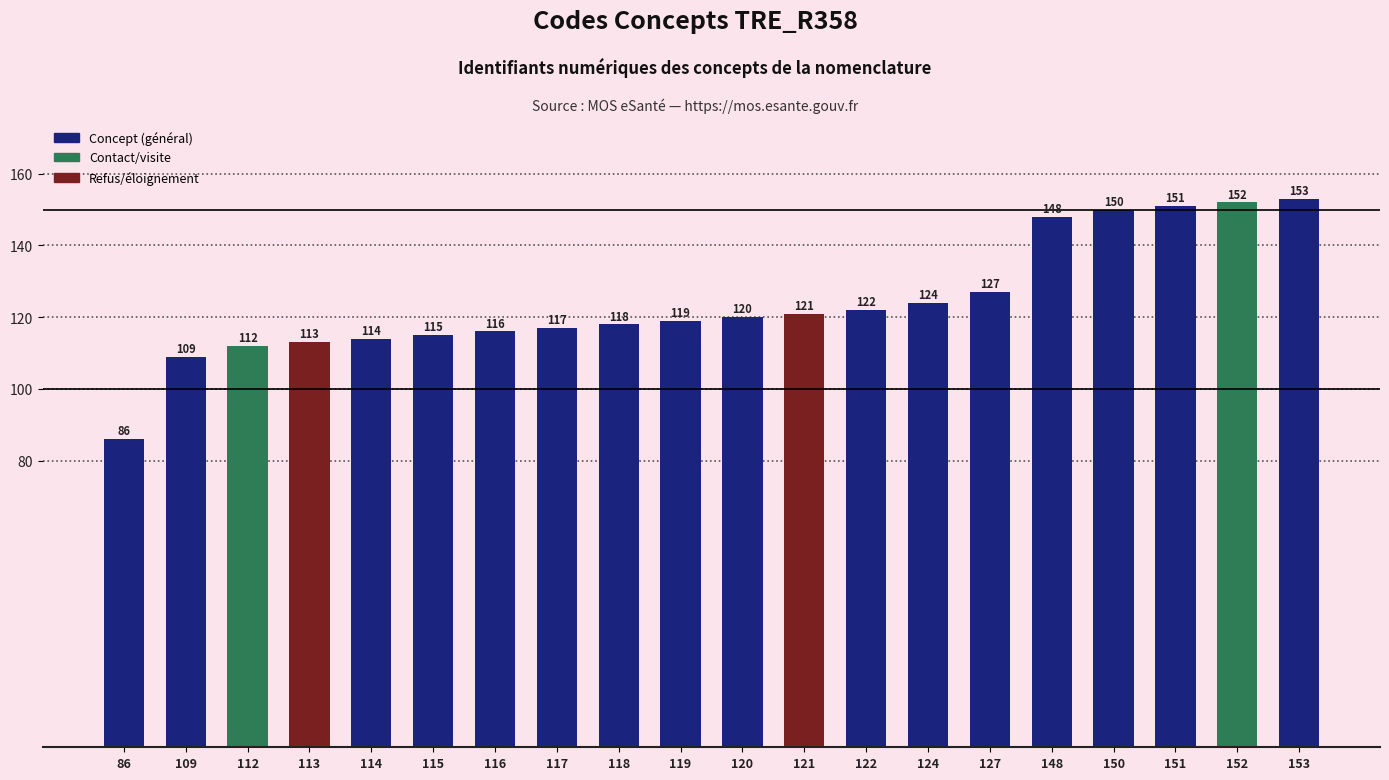

Count the number of categories in the chart.

20